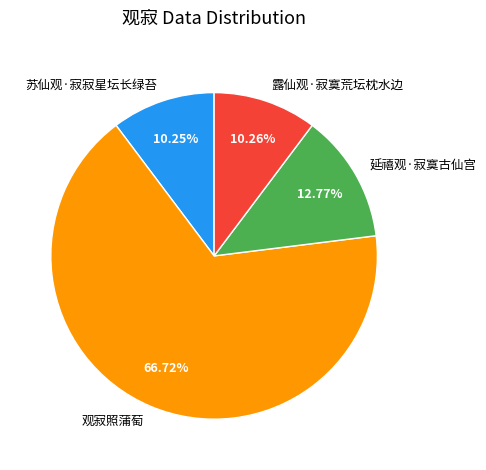

Is it true that 观寂照蒲萄 is 58% of the pie?

False